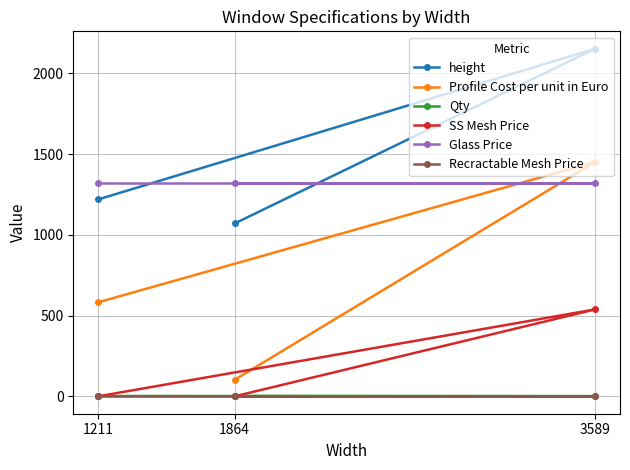

Between 1864 and 3589, which series saw the biggest shift?

Profile Cost per unit in Euro